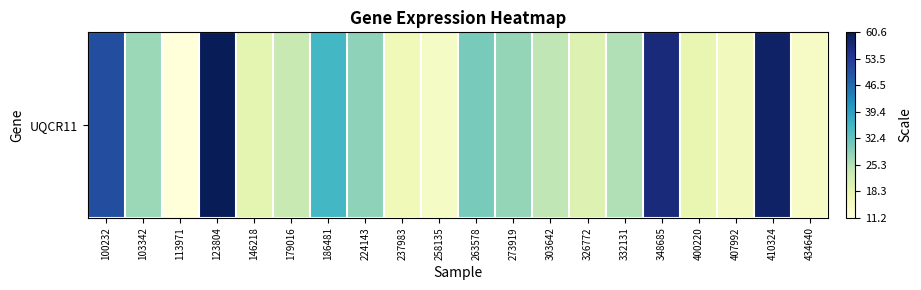

Which has a higher value, 100232 or 258135?

100232